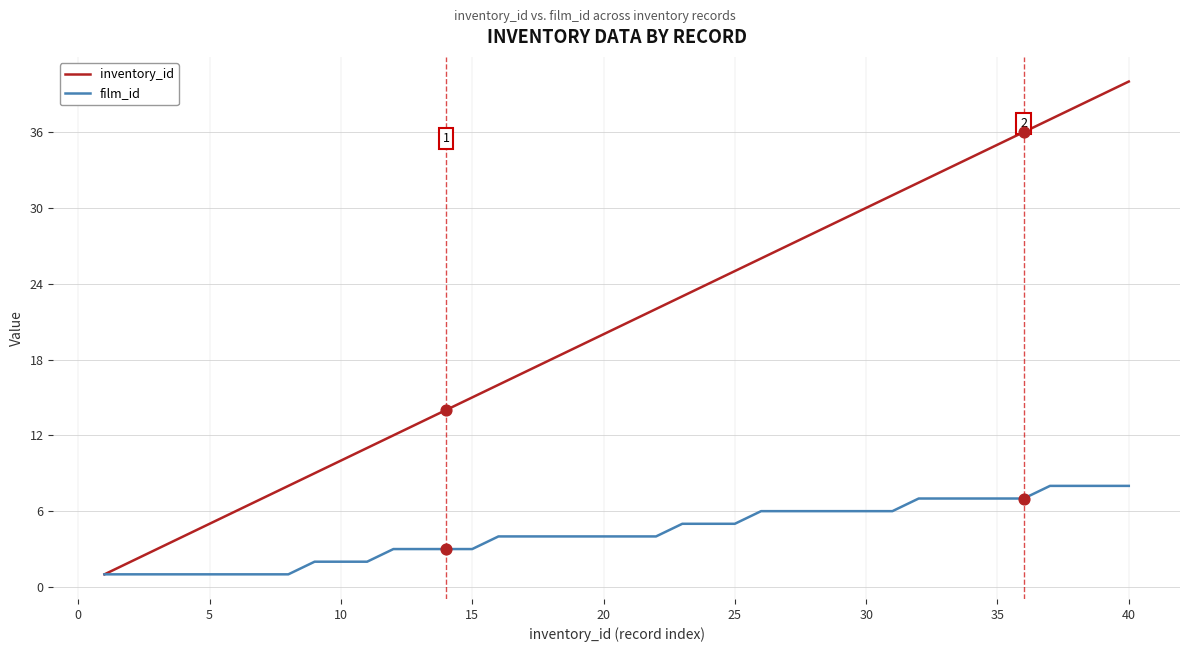

Which series has the widest spread of values?

inventory_id